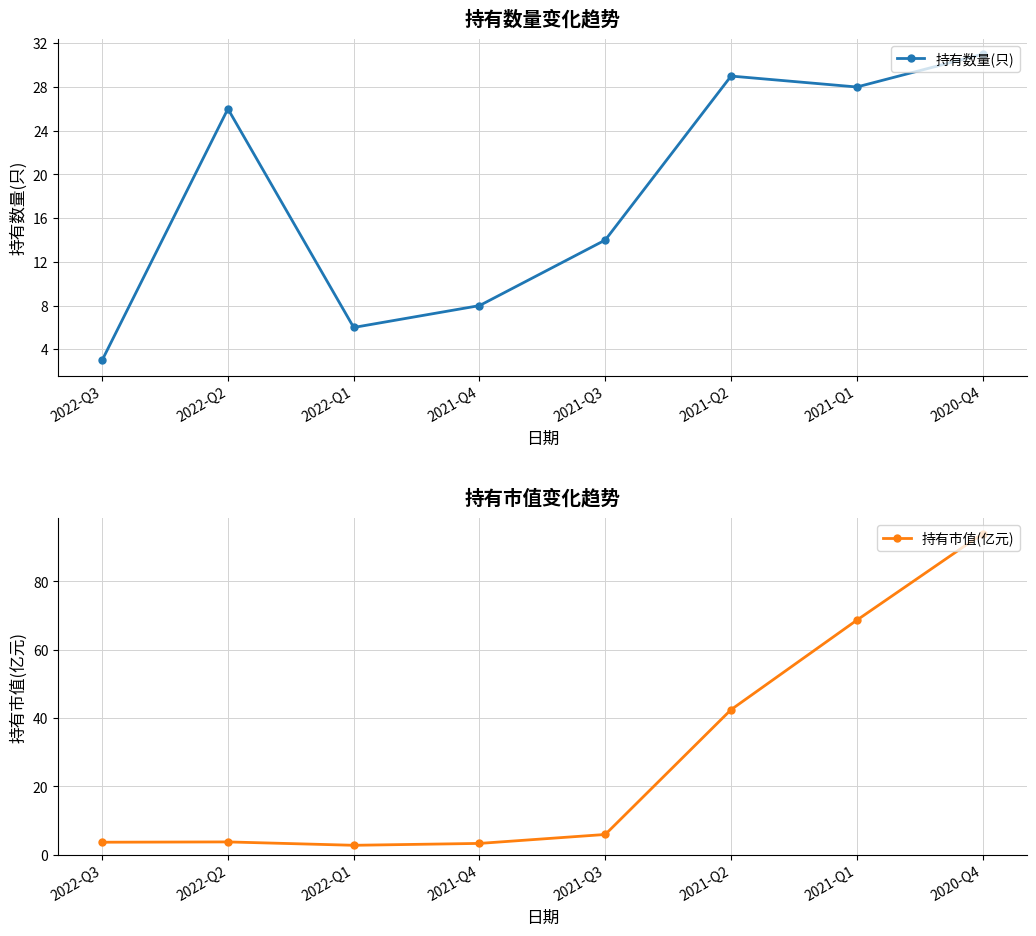

What is the greatest value displayed?

94.0